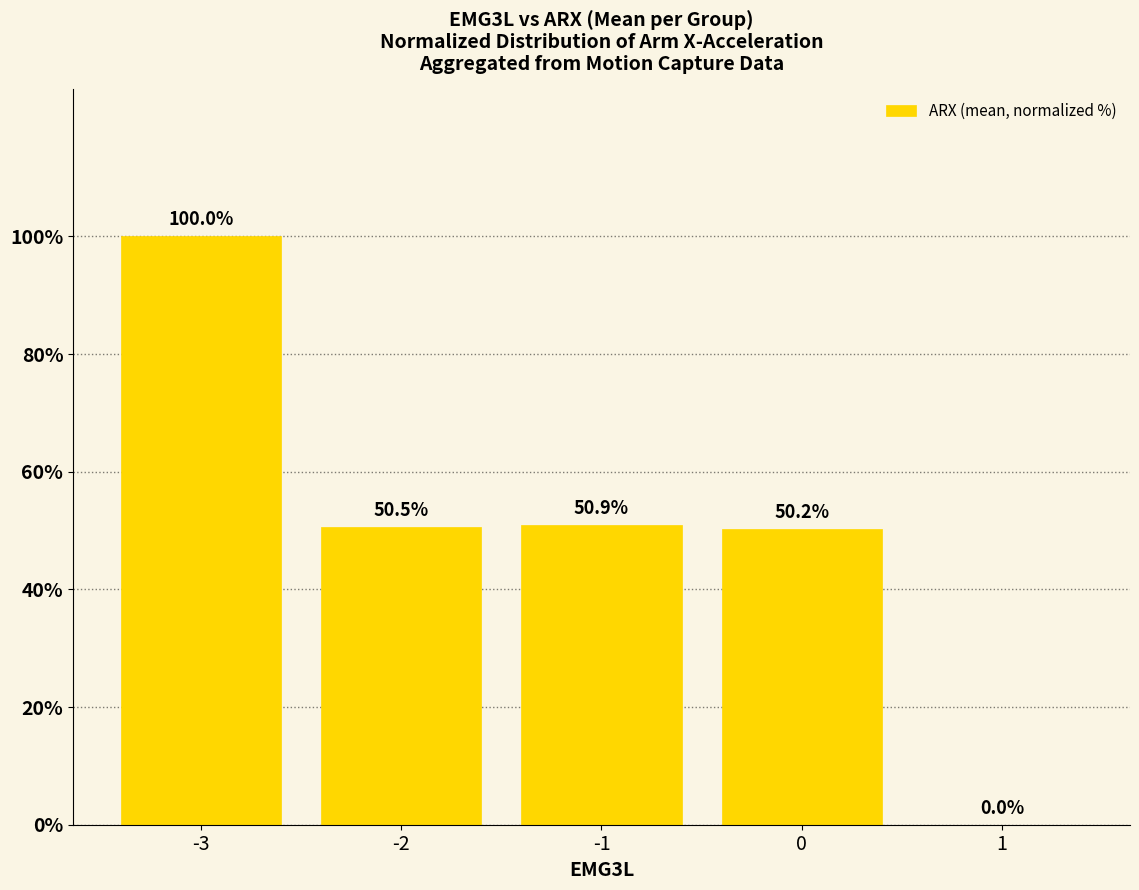

Is it true that the value at -2 is 50.5?

True